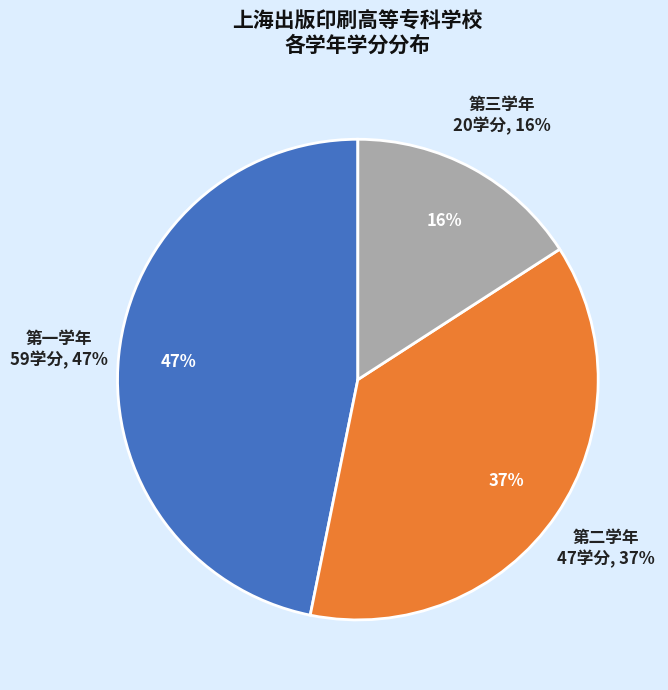

Does any single category account for the majority?

No